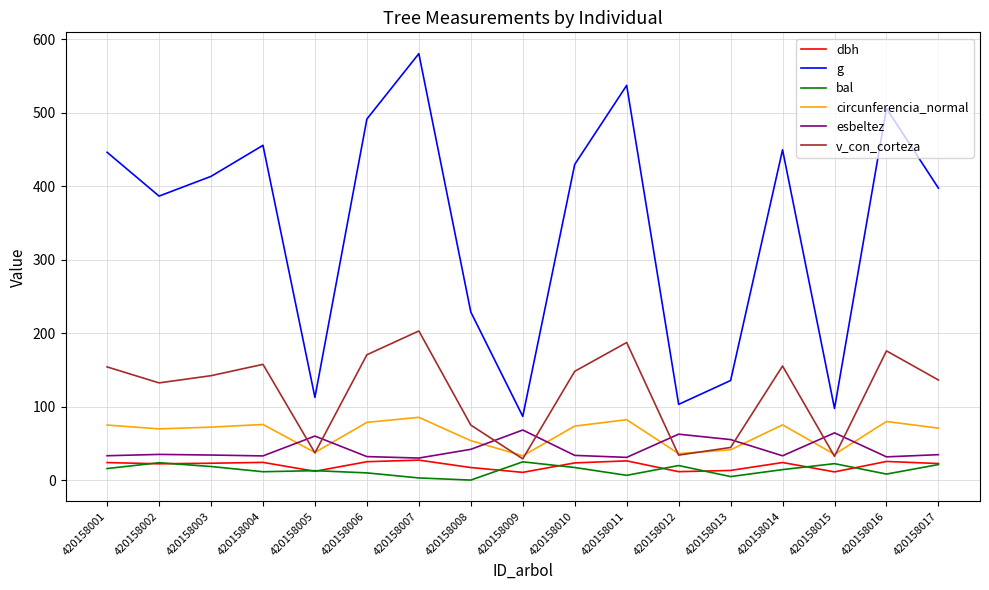

Which category has the highest value across all series?

420158007